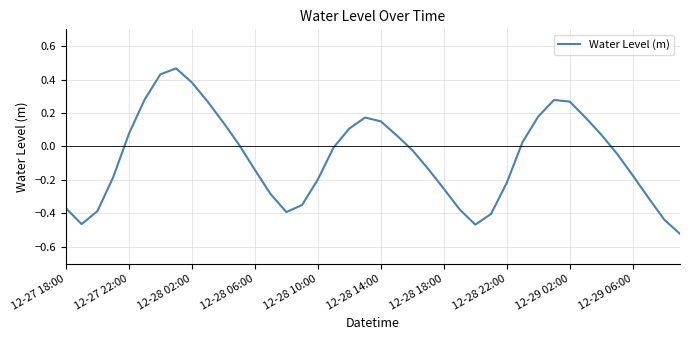

Count the number of categories in the chart.

40